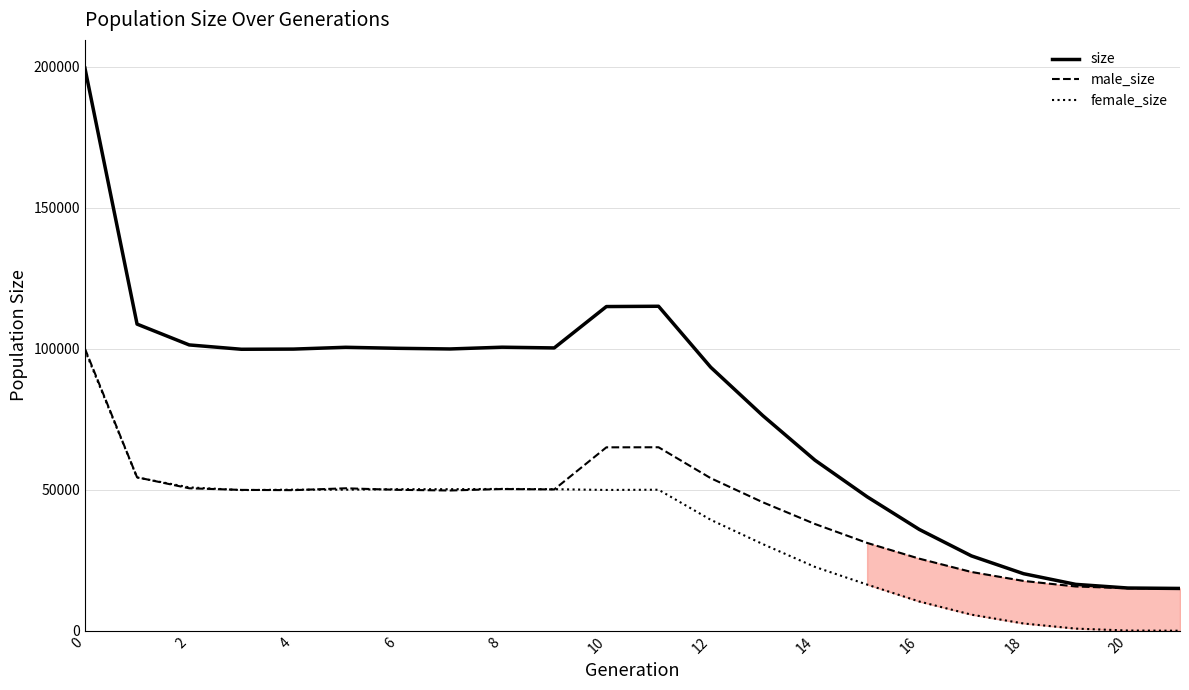

Which series has the largest total across all categories?

size